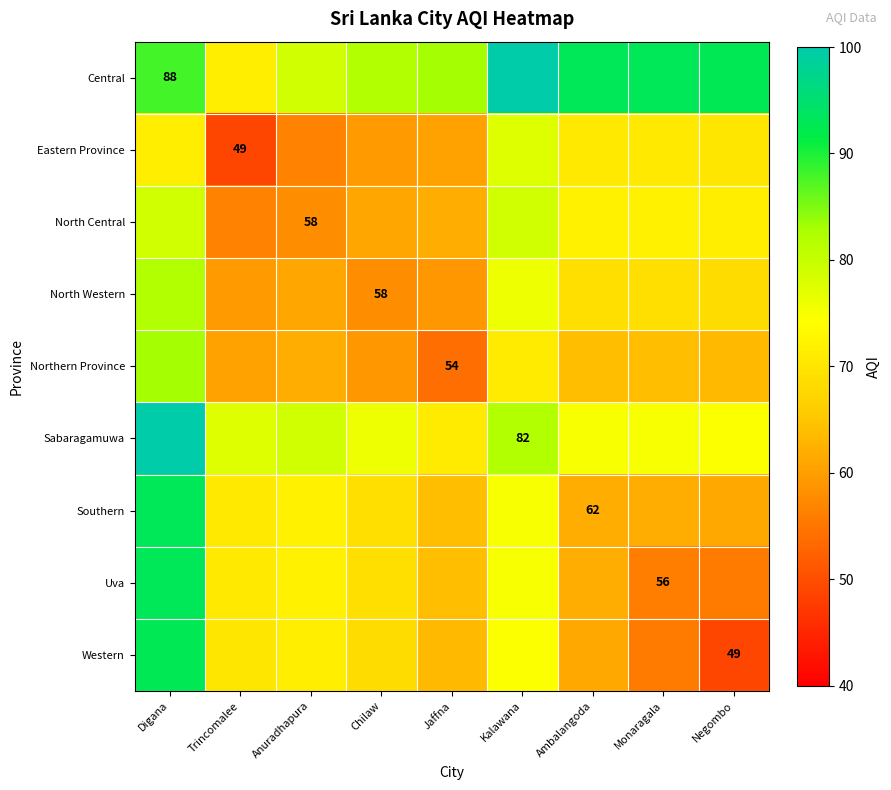

Between Digana and Monaragala, which is larger?

Monaragala